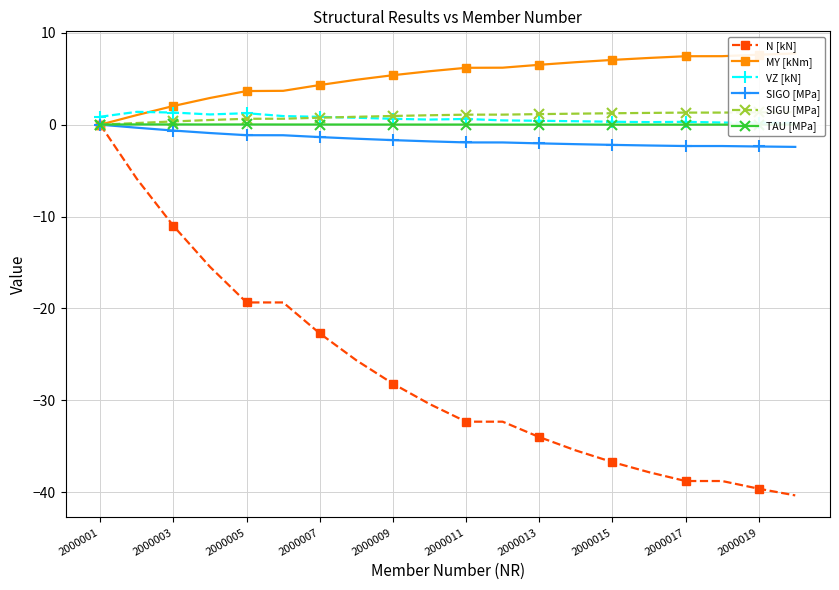

True or false: SIGO [MPa] has a value of -2.3 at 17.

True